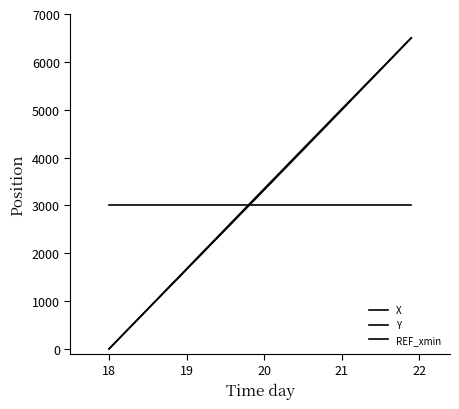

Does the chart display data point markers on the line(s)?

No